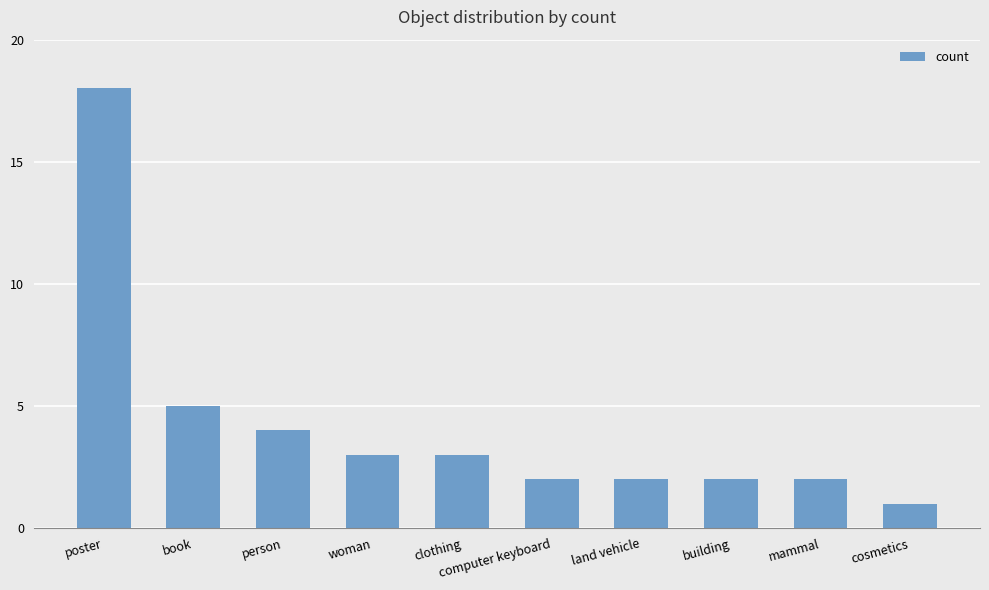

What is the greatest value displayed?

18